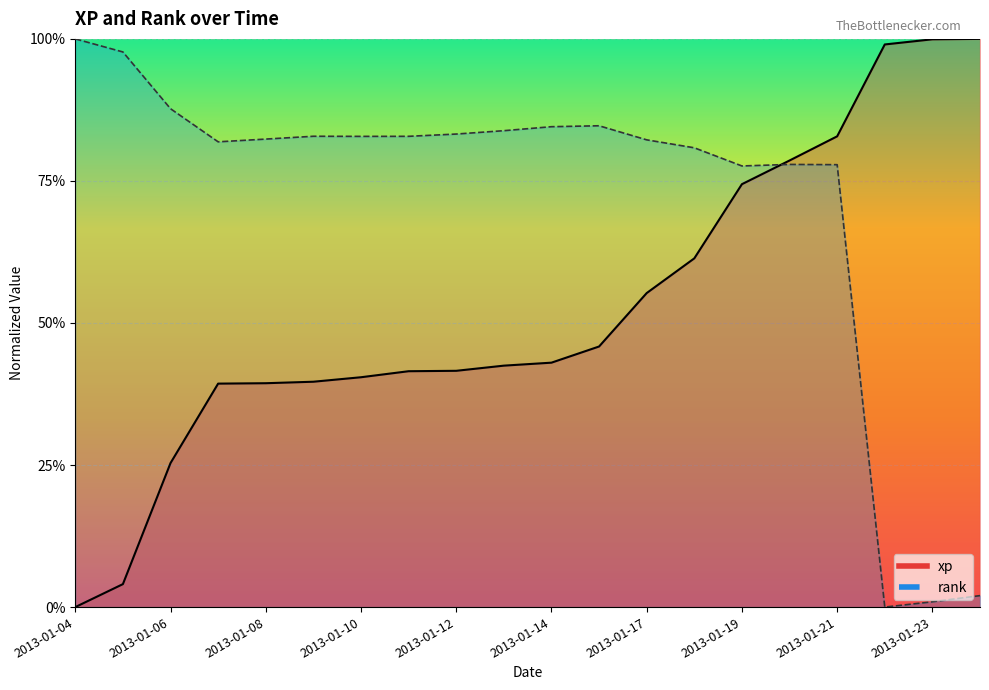

Is it true that xp equals 0.3 at 2013-01-06?

True